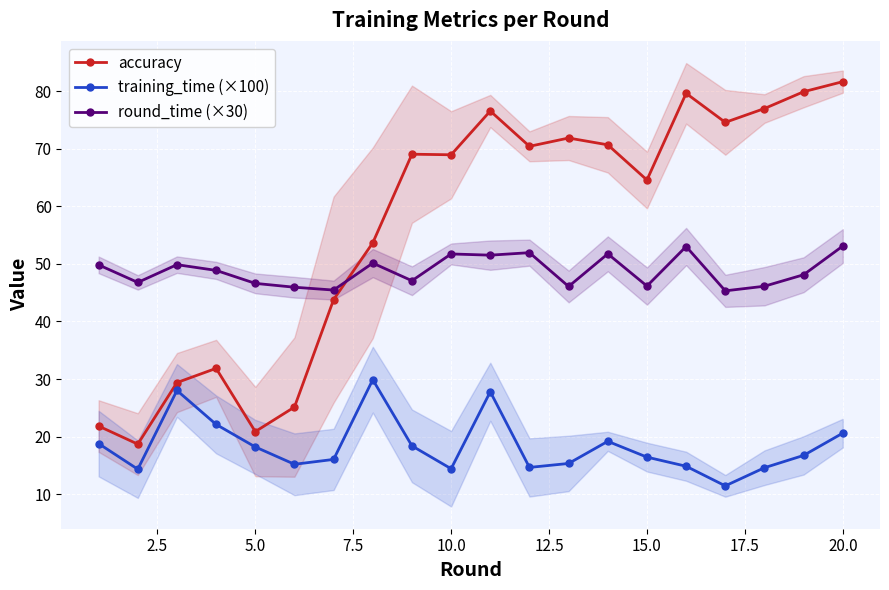

In round_time (×30), how many points are higher than both neighbors (excluding endpoints)?

6